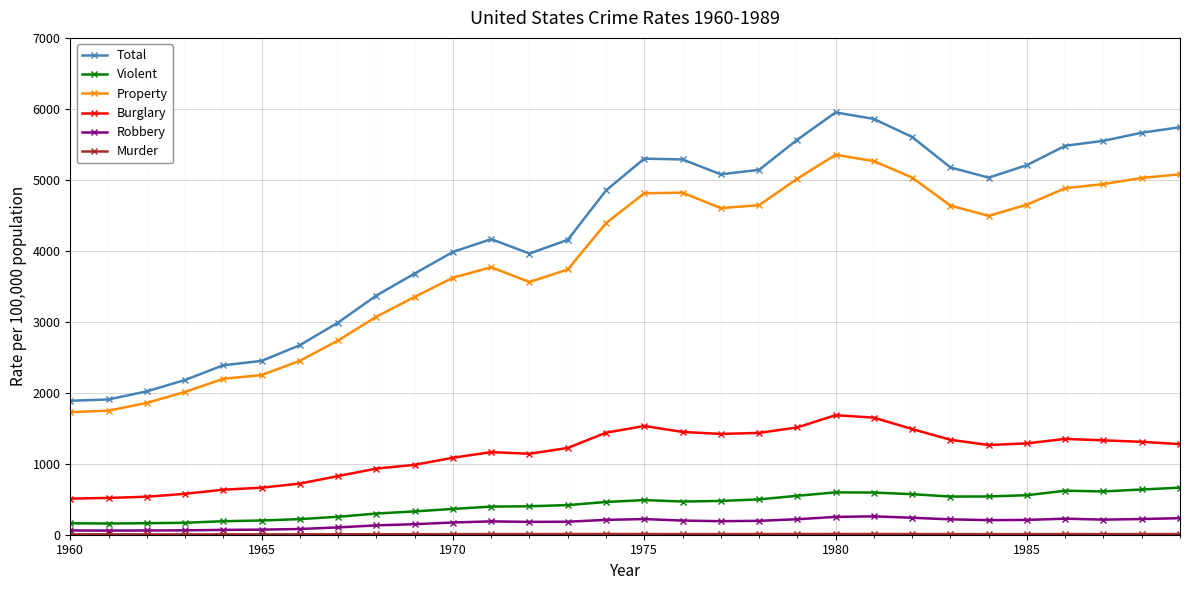

True or false: Burglary and Robbery intersect in this chart.

False